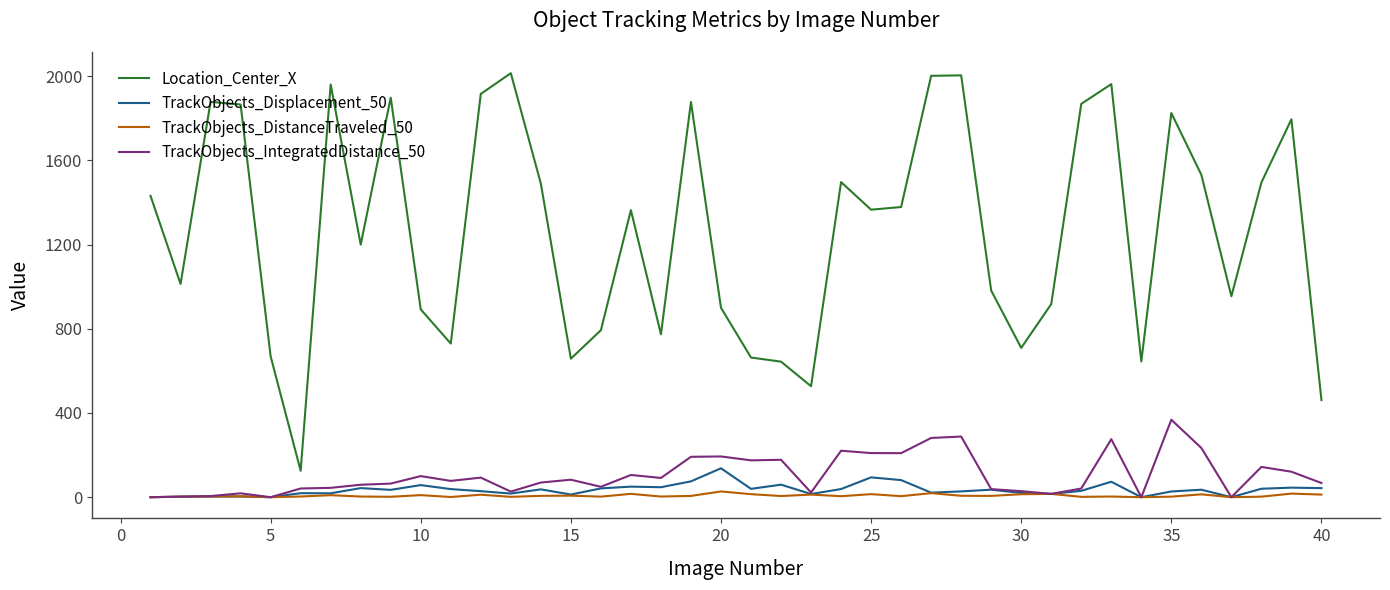

What is the greatest value displayed?

2013.7